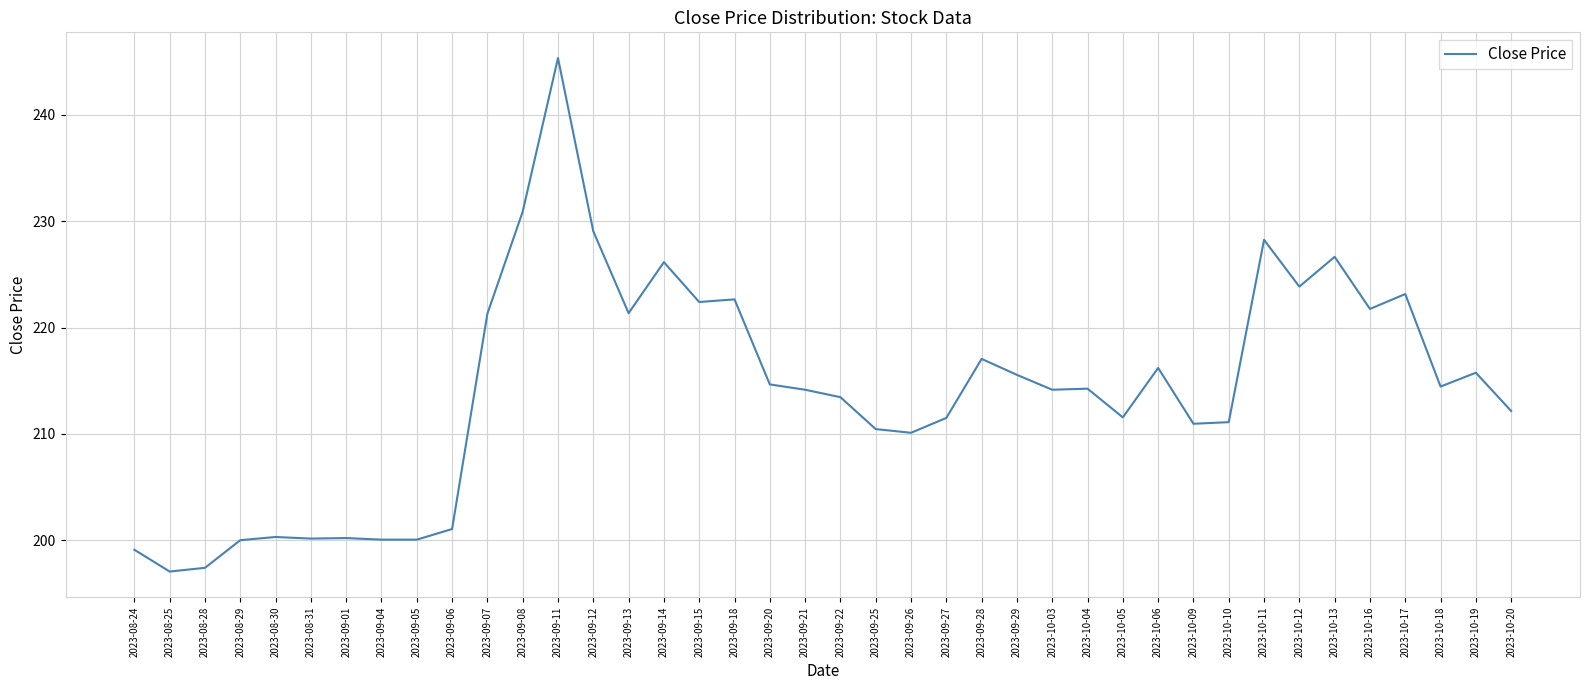

The chart shows a value of 333.0 at 2023-09-21. True or false?

False